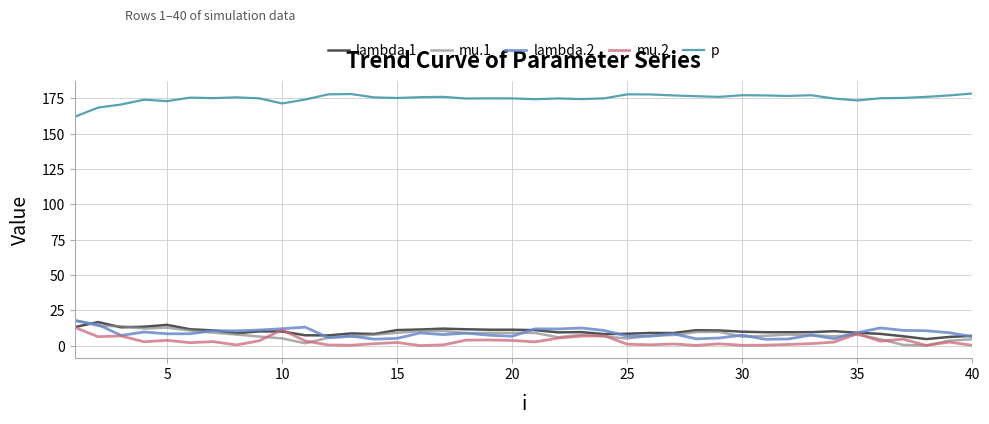

True or false: p and mu.1 intersect in this chart.

False